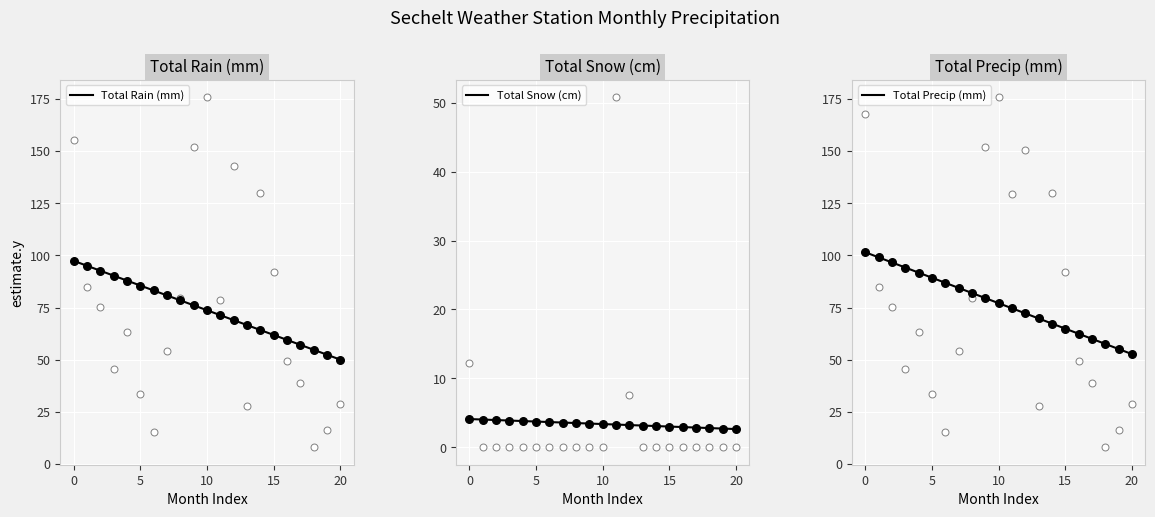

Which series has the widest spread of Y values?

Total Rain (mm)